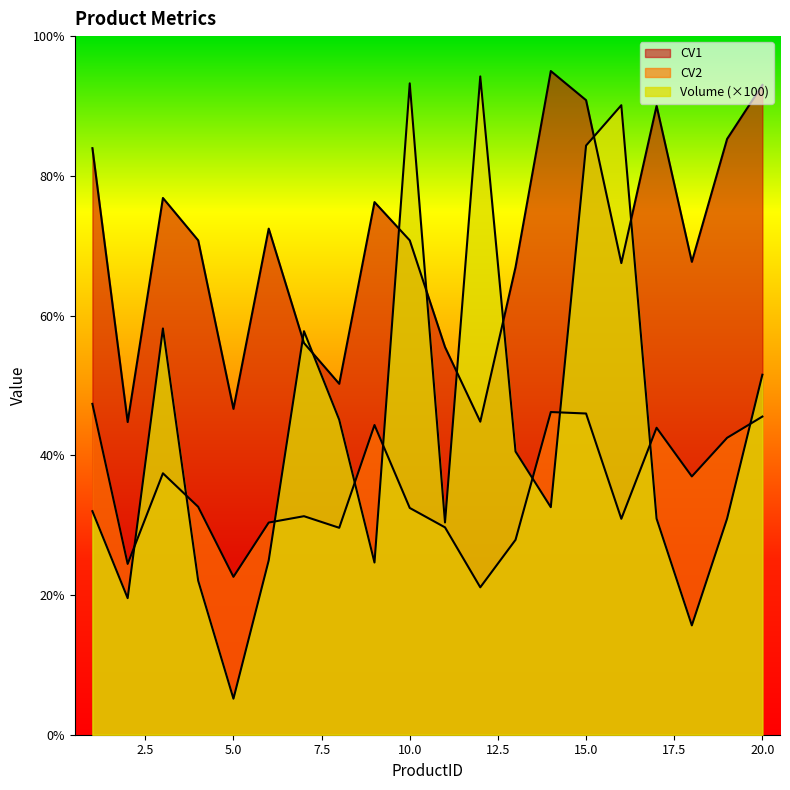

At which label does CV2 reach its minimum?

12